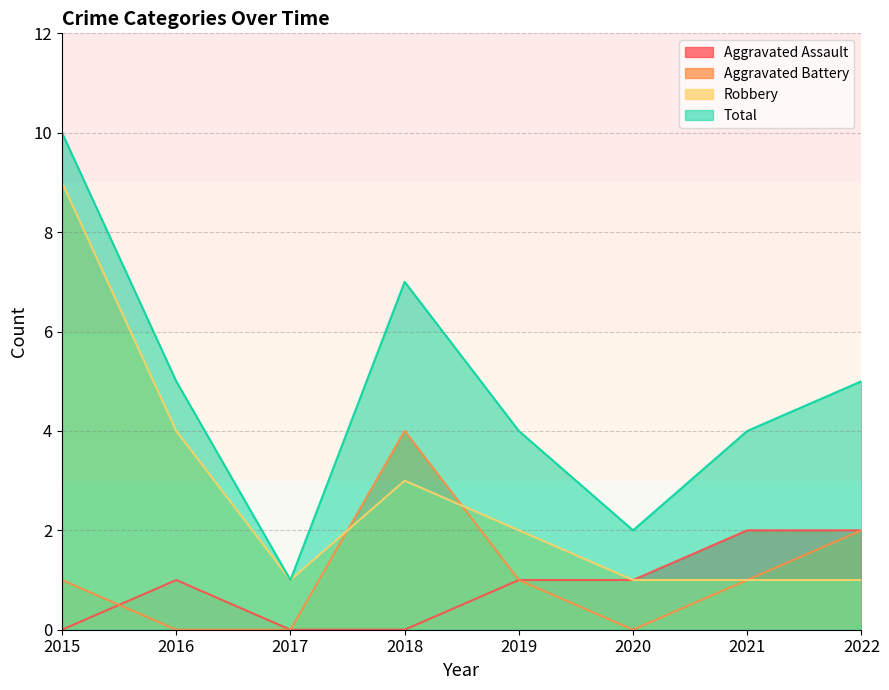

True or false: Total and Aggravated Assault cross at least once.

False